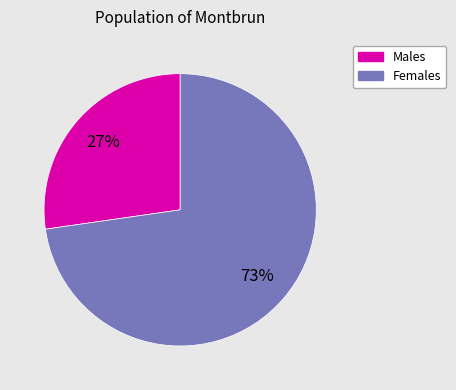

Which category has the biggest portion of the pie?

Females